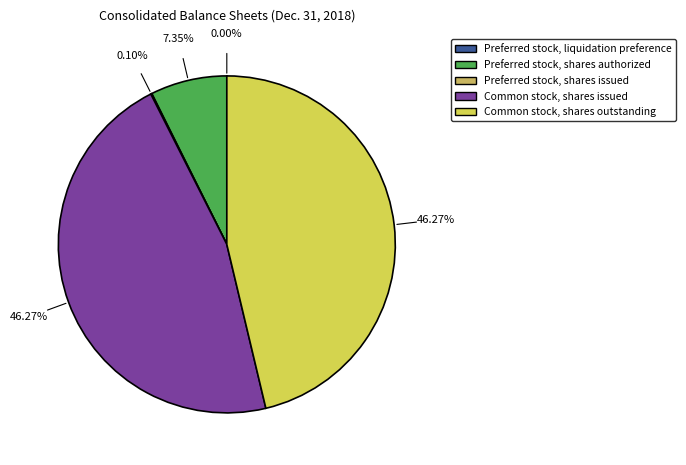

What is the change in value from Preferred stock, liquidation preference to Common stock, shares outstanding?

+629615950